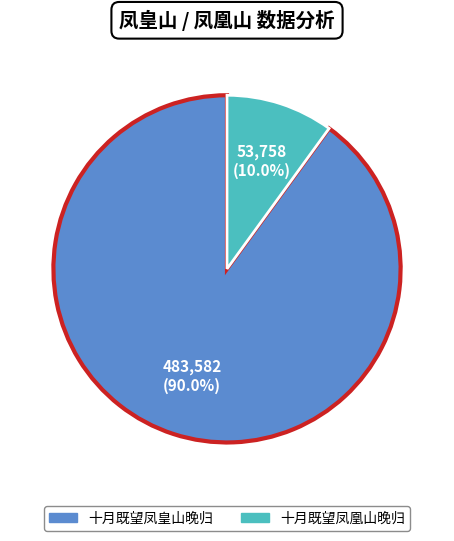

Which slice is the largest?

十月既望凤皇山晚归